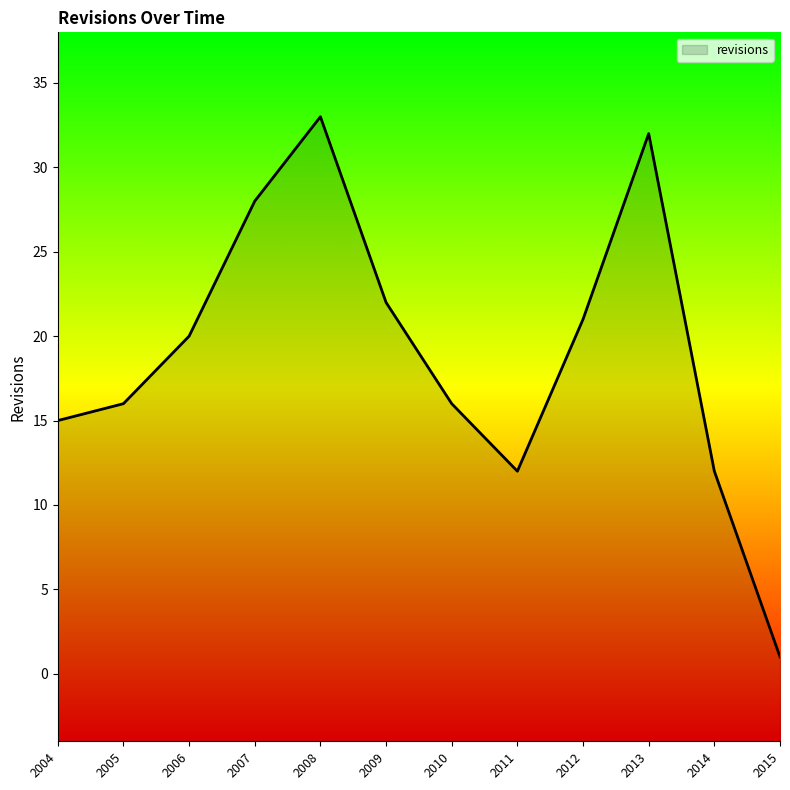

Where is the first local minimum?

2011